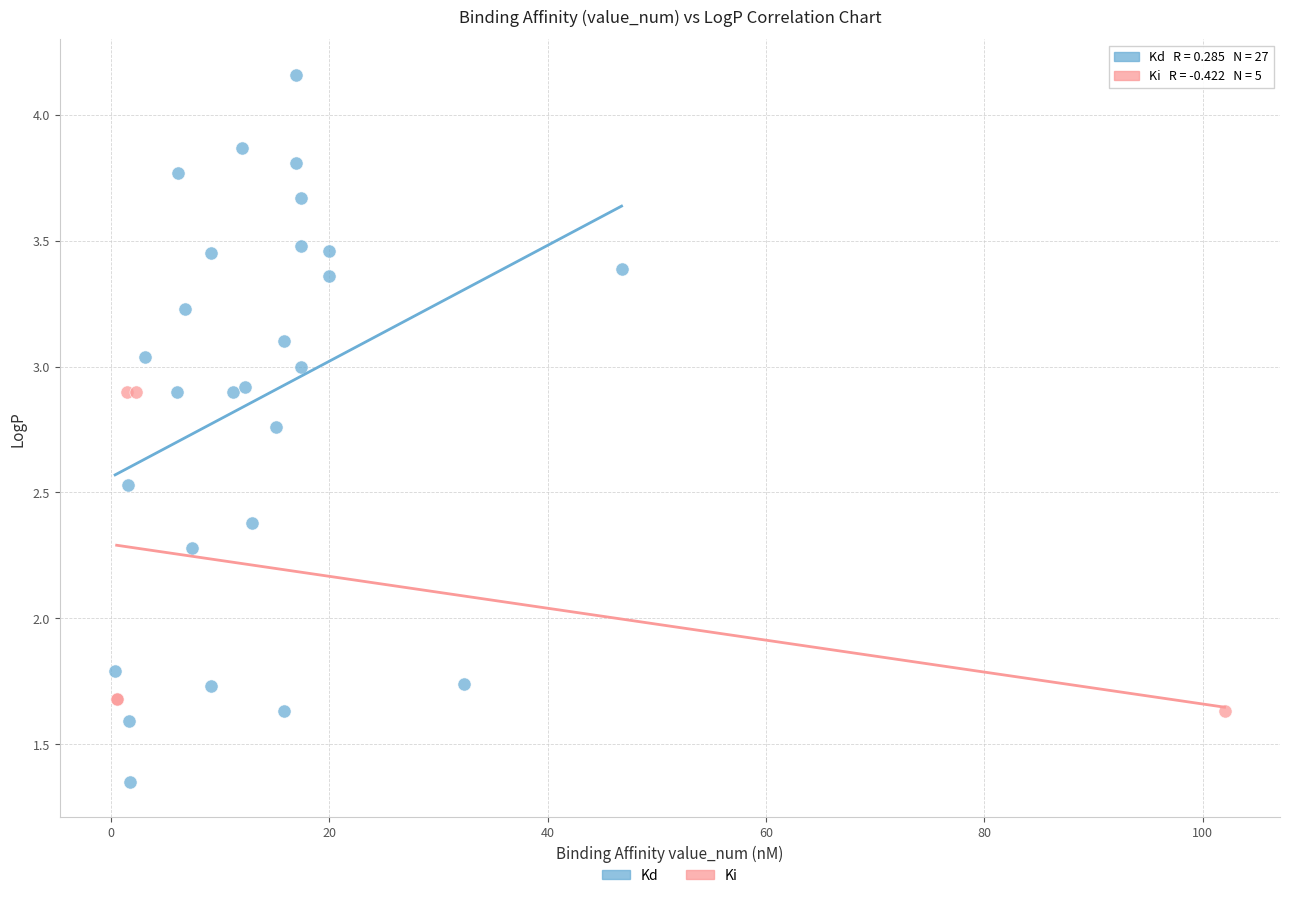

Which series reaches the maximum Y coordinate?

Kd